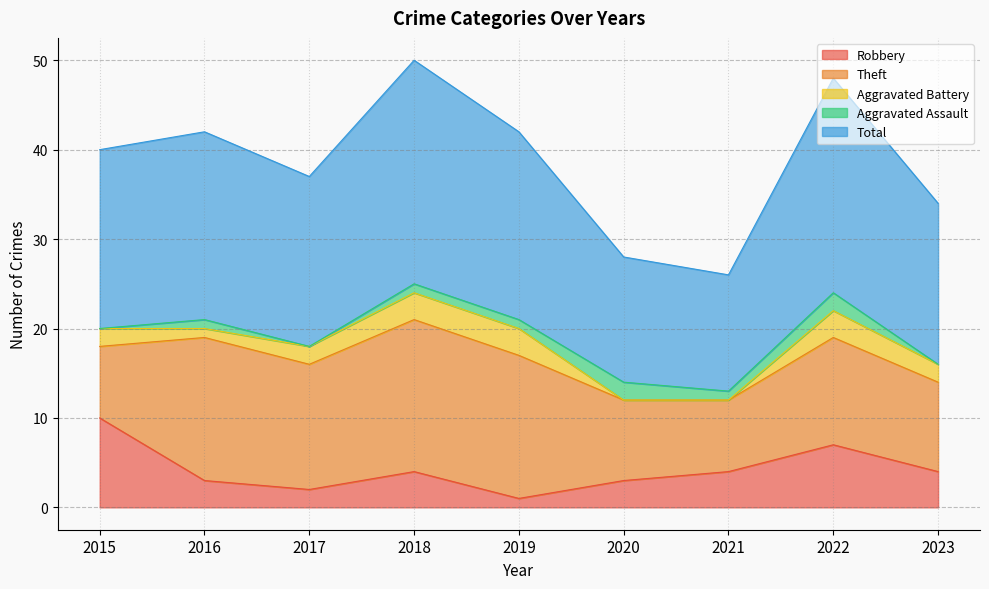

Where is the first local minimum for Total?

2017